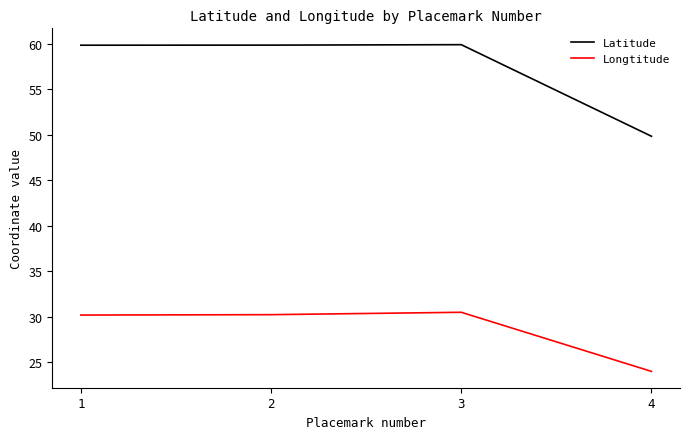

What is the sum of the Latitude values at 3 and 4?

109.7